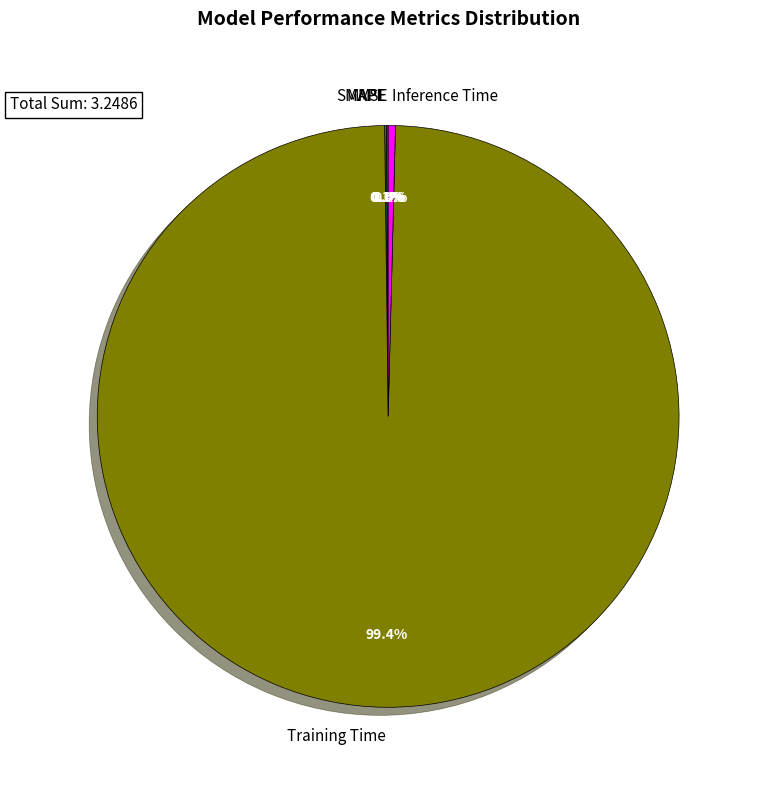

The Inference Time slice represents 11% of the pie. True or false?

False